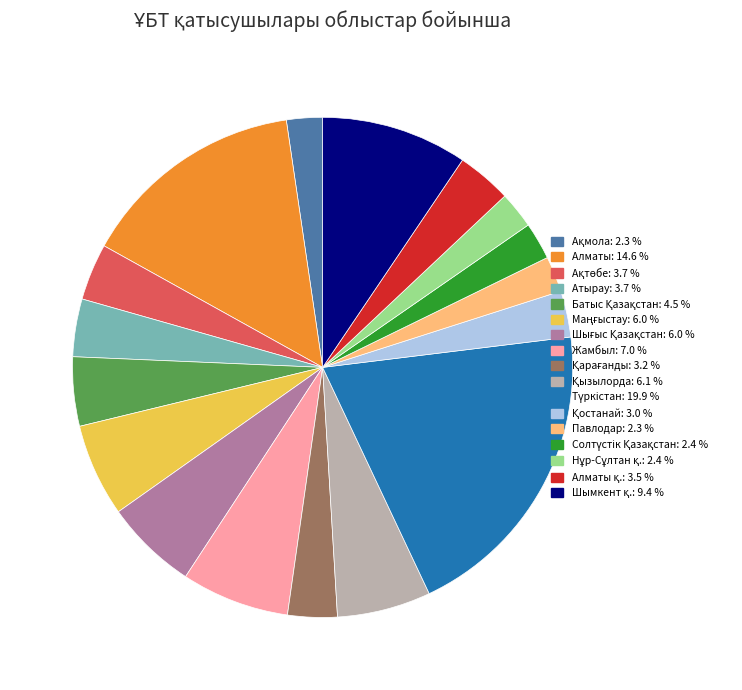

Does Павлодар: 2.3 % account for over 50% of the chart?

No